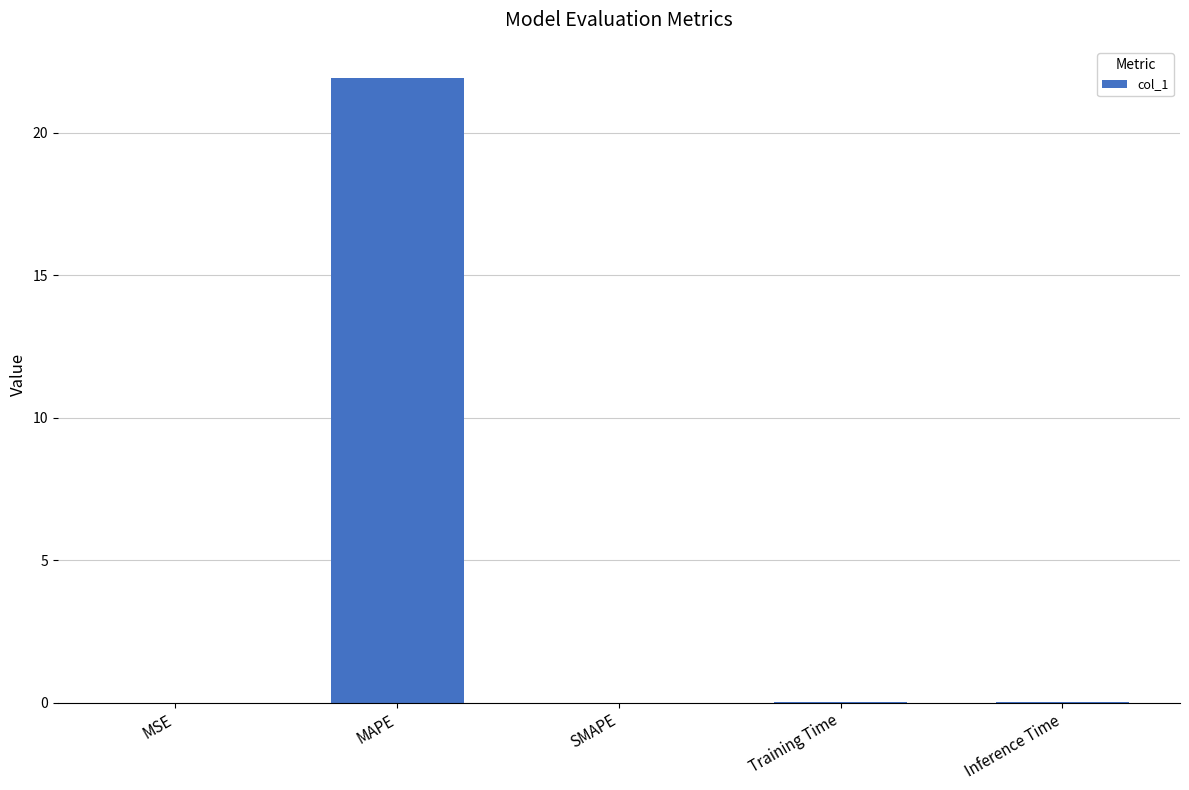

What is the average value?

4.4